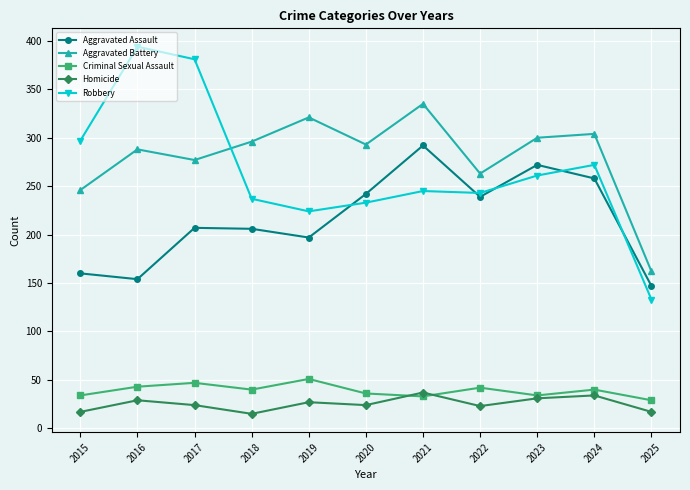

What is the sum of all Robbery values?

2920